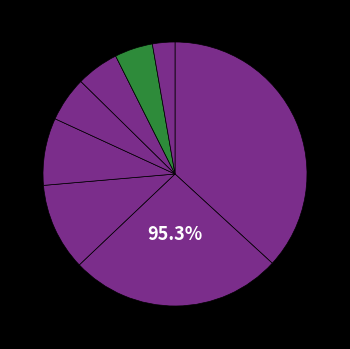

Count the number of slices in the pie.

8